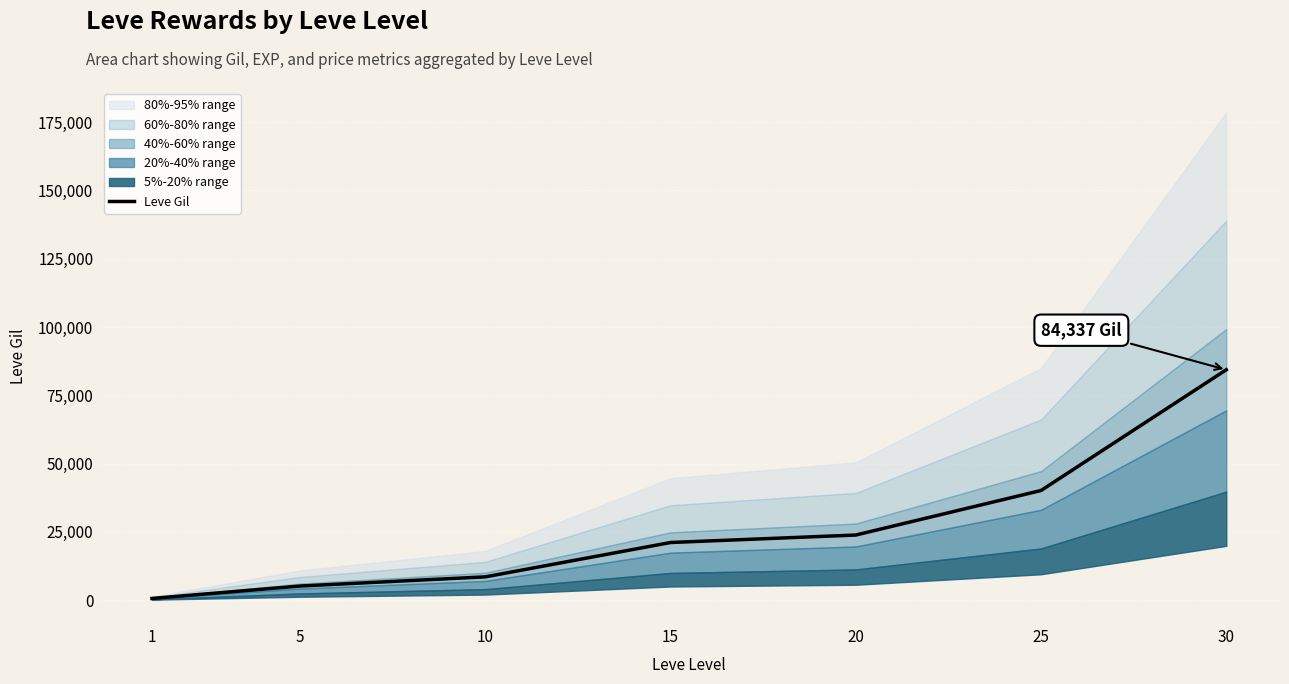

List the labels in order of value, largest first.

30, 25, 20, 15, 10, 5, 1